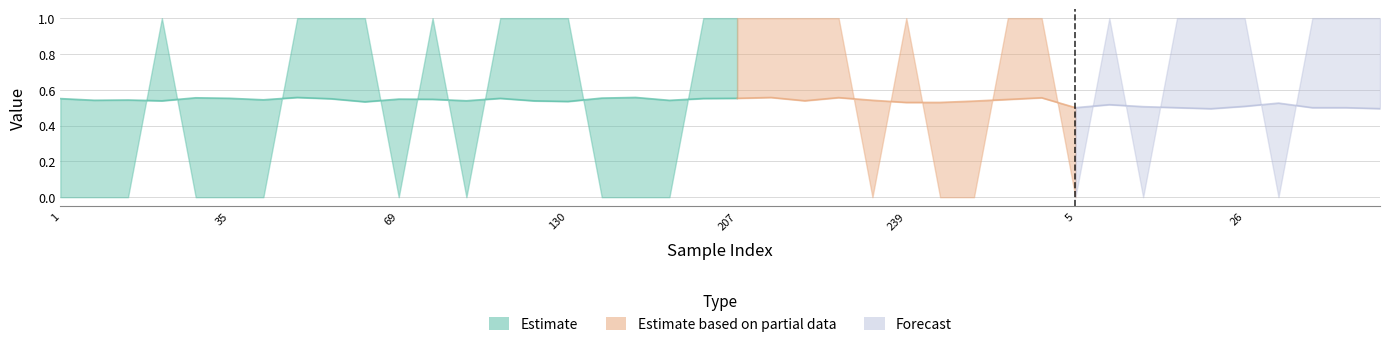

What is the difference between the highest and lowest values at 69?

0.5